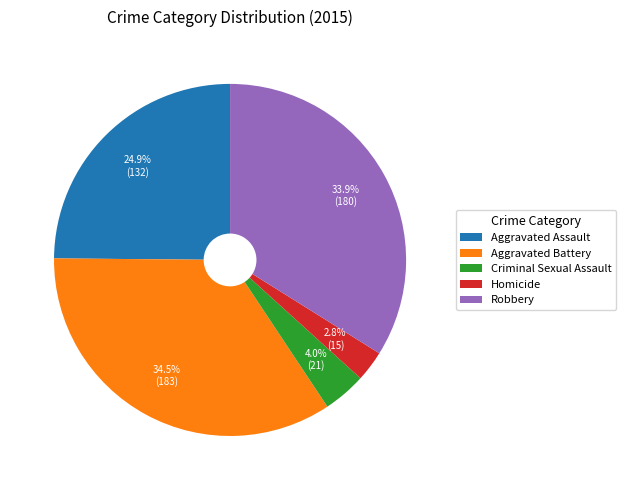

To the nearest percent, what is the average slice percentage?

20%